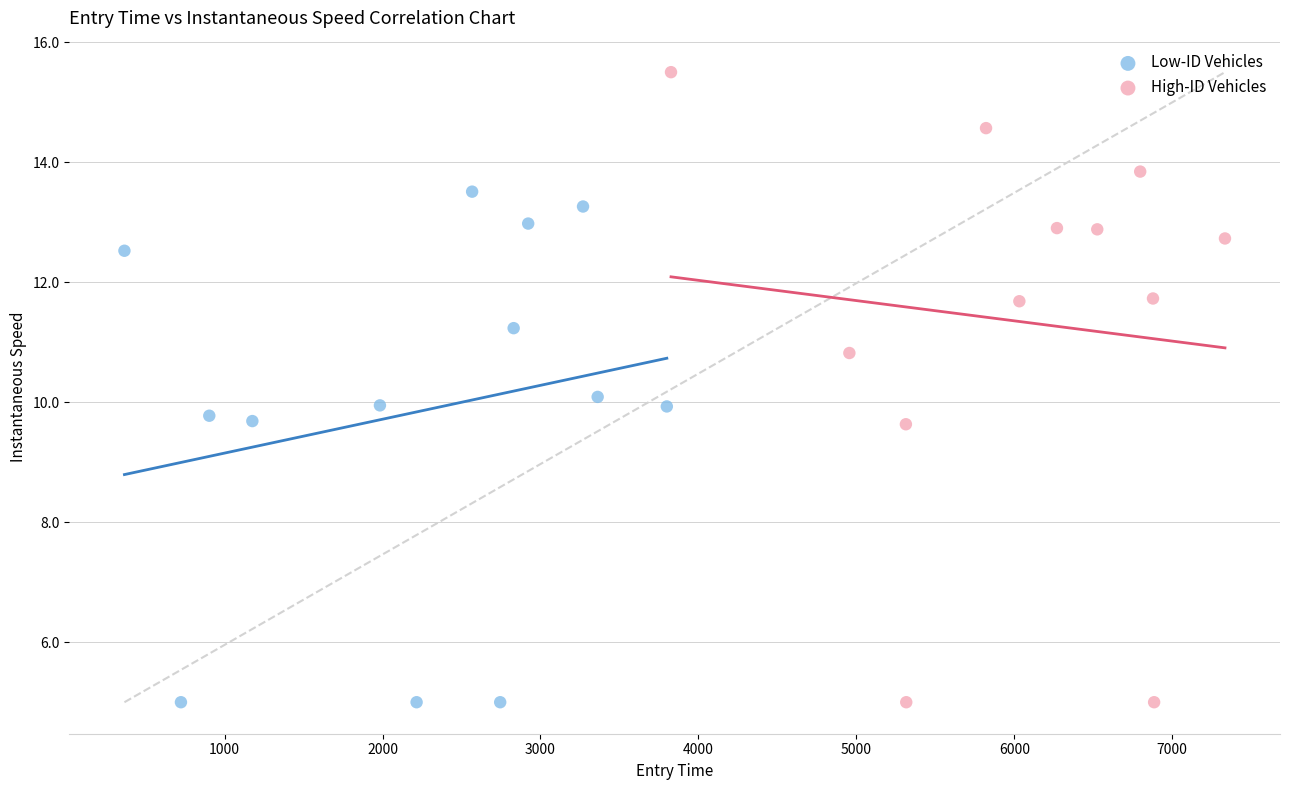

Which series has the largest Y range (max minus min)?

High-ID Vehicles